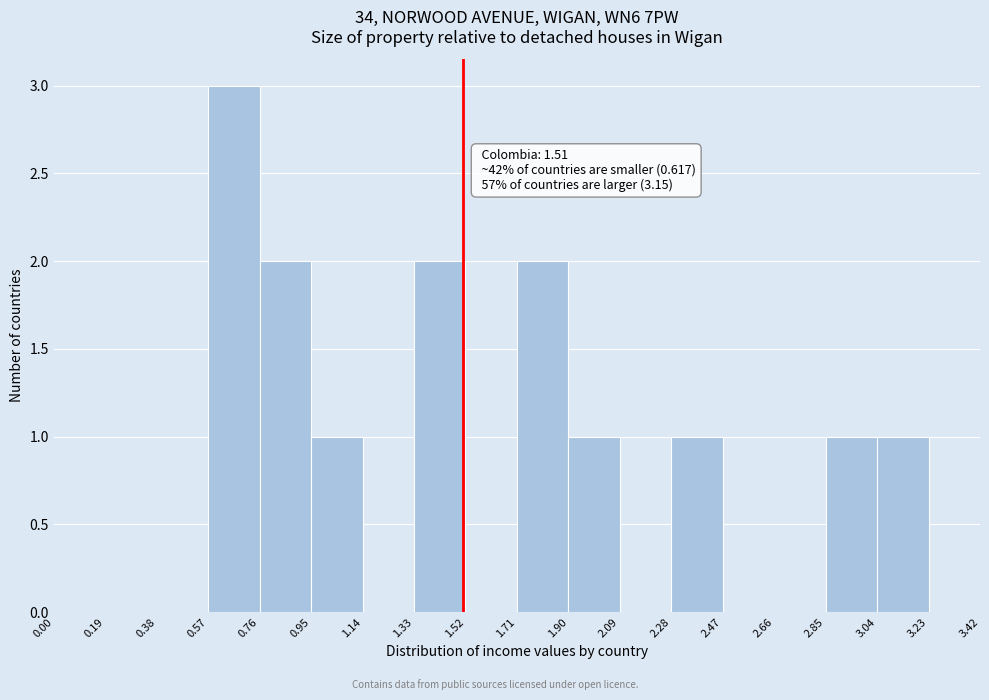

Over which range of the x-axis is the bar tallest?

0.57 to 0.76